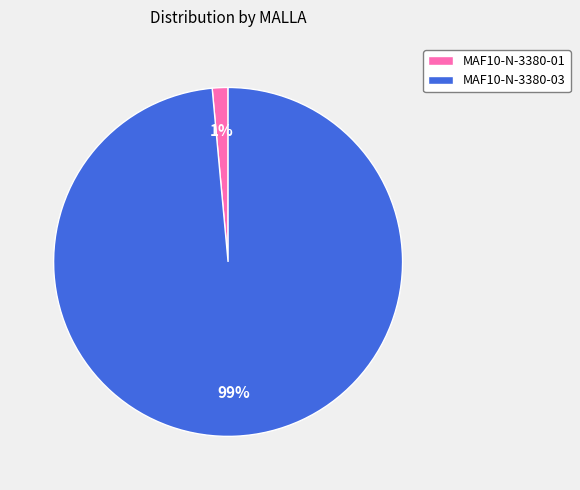

How many segments does this pie chart have?

2